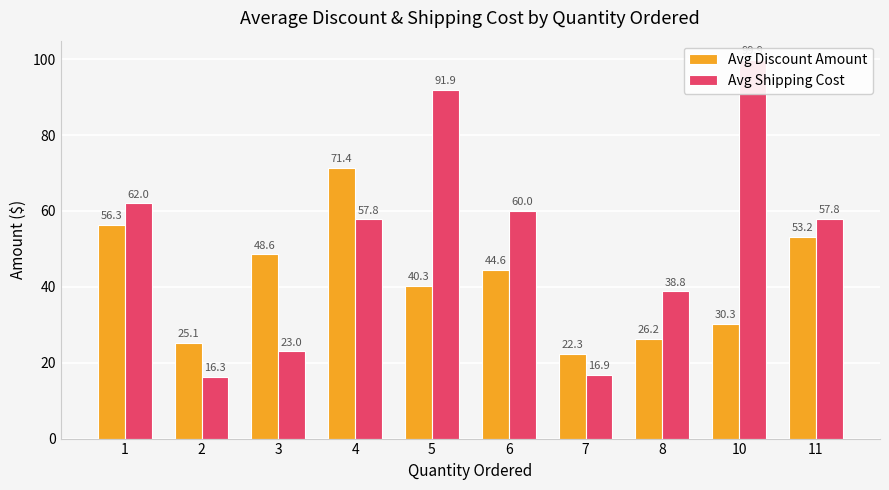

How many bars are there in total?

20